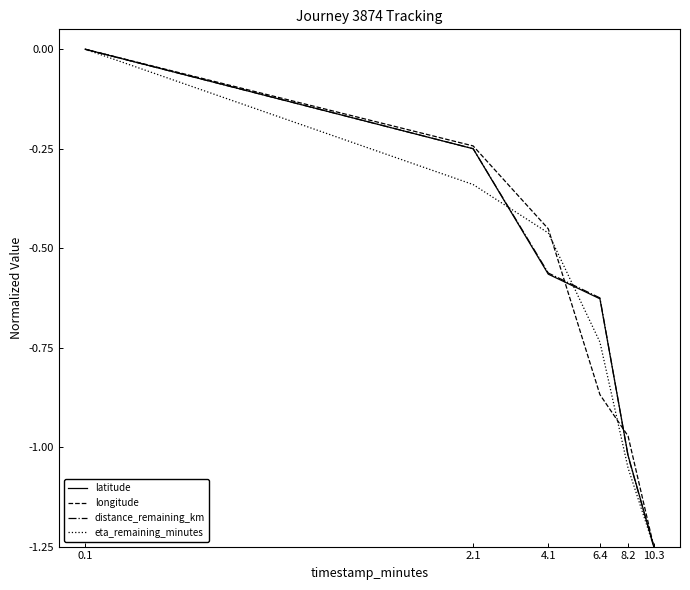

What is the total value across all series at 8.2?

-4.1